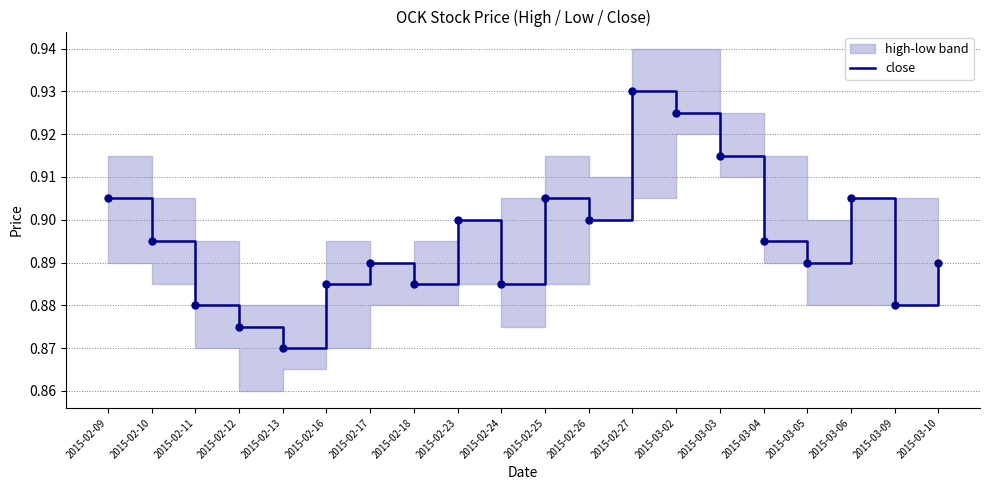

What is the label of the 16th point from the left?

2015-03-04